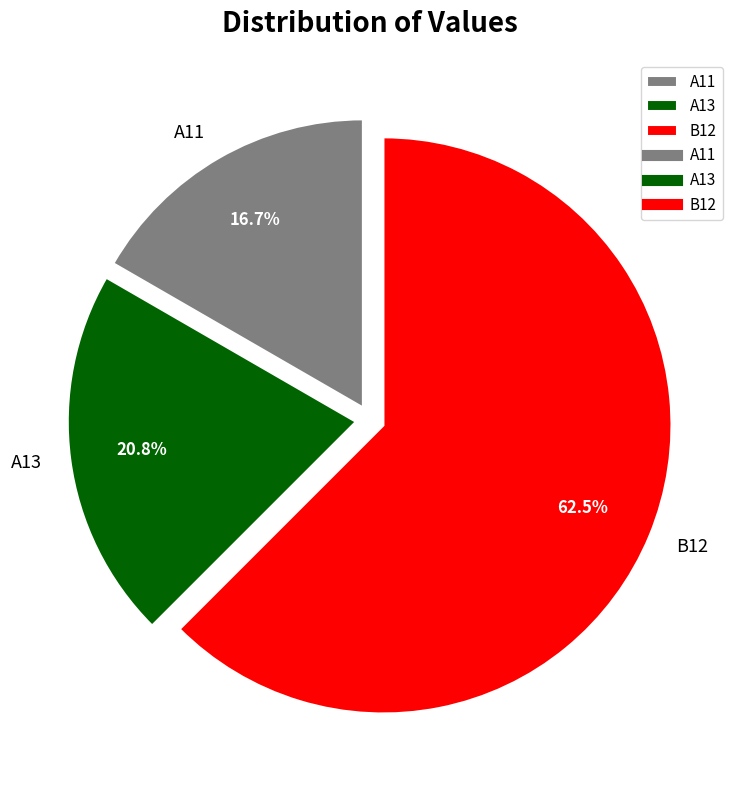

Which slice is the largest?

B12